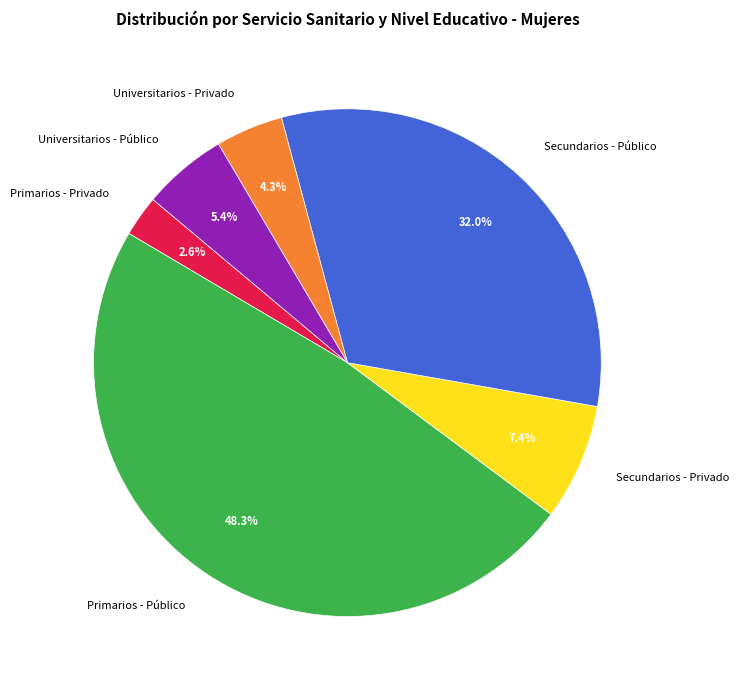

Rank the categories by value from lowest to highest.

Primarios - Privado, Universitarios - Privado, Universitarios - Público, Secundarios - Privado, Secundarios - Público, Primarios - Público